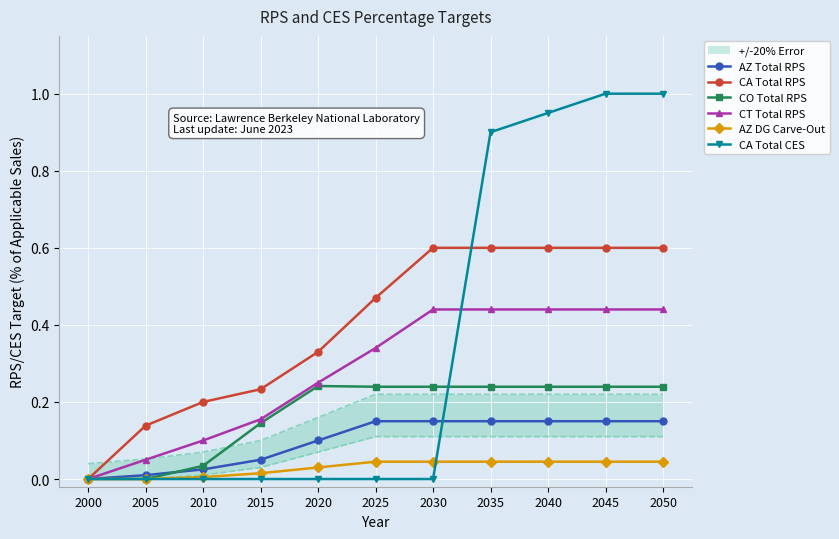

Reading left to right, list all the values displayed in this chart.

AZ Total RPS: 2000=0.0	2005=0.0	2010=0.0	2015=0.1	2020=0.1	2025=0.1	2030=0.1	2035=0.1	2040=0.1	2045=0.1	2050=0.1
CA Total RPS: 2000=0.0	2005=0.1	2010=0.2	2015=0.2	2020=0.3	2025=0.5	2030=0.6	2035=0.6	2040=0.6	2045=0.6	2050=0.6
CO Total RPS: 2000=0.0	2005=0.0	2010=0.0	2015=0.1	2020=0.2	2025=0.2	2030=0.2	2035=0.2	2040=0.2	2045=0.2	2050=0.2
CT Total RPS: 2000=0.0	2005=0.1	2010=0.1	2015=0.2	2020=0.2	2025=0.3	2030=0.4	2035=0.4	2040=0.4	2045=0.4	2050=0.4
AZ DG Carve-Out: 2000=0.0	2005=0.0	2010=0.0	2015=0.0	2020=0.0	2025=0.0	2030=0.0	2035=0.0	2040=0.0	2045=0.0	2050=0.0
CA Total CES: 2000=0.0	2005=0.0	2010=0.0	2015=0.0	2020=0.0	2025=0.0	2030=0.0	2035=0.9	2040=0.9	2045=1.0	2050=1.0